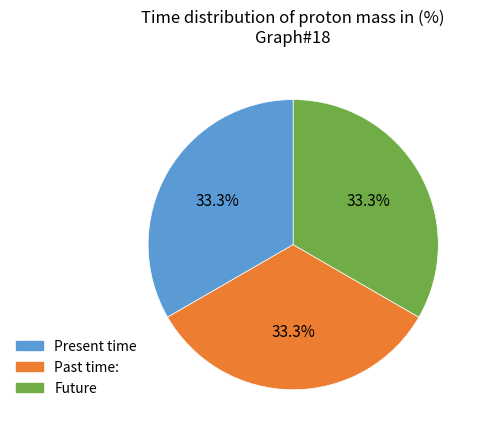

Does any single category account for the majority?

No